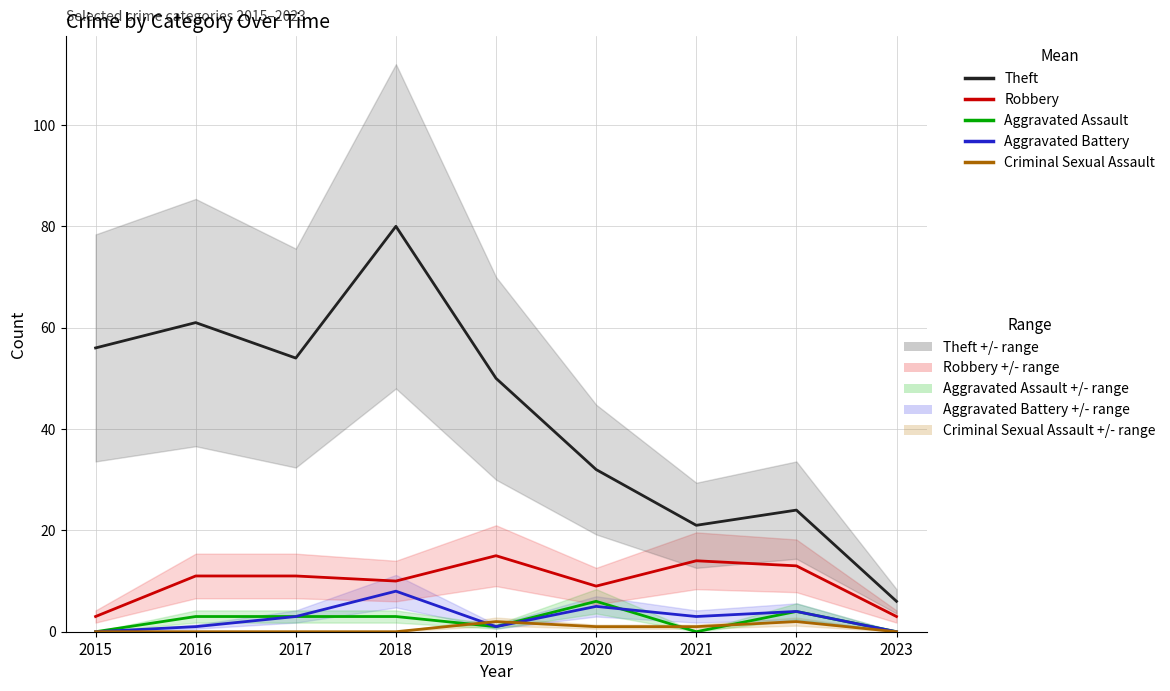

Is the value of Criminal Sexual Assault at 2023 greater than the value of Aggravated Assault at 2018?

No